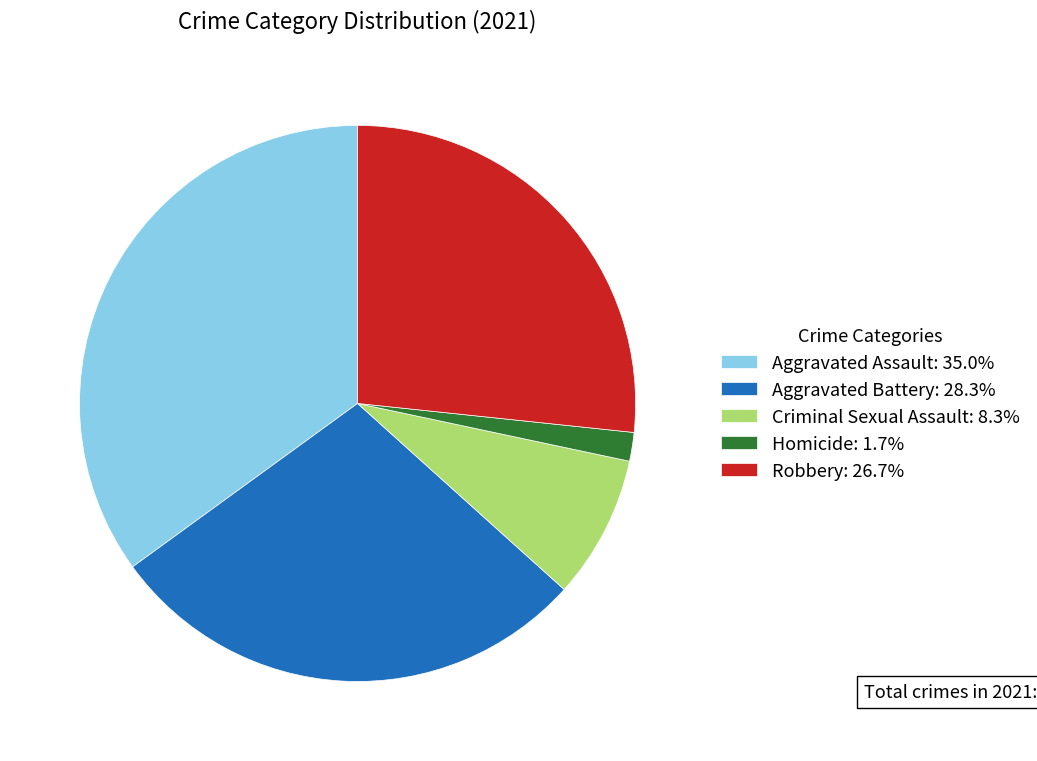

Which category has the smallest portion of the pie?

Homicide